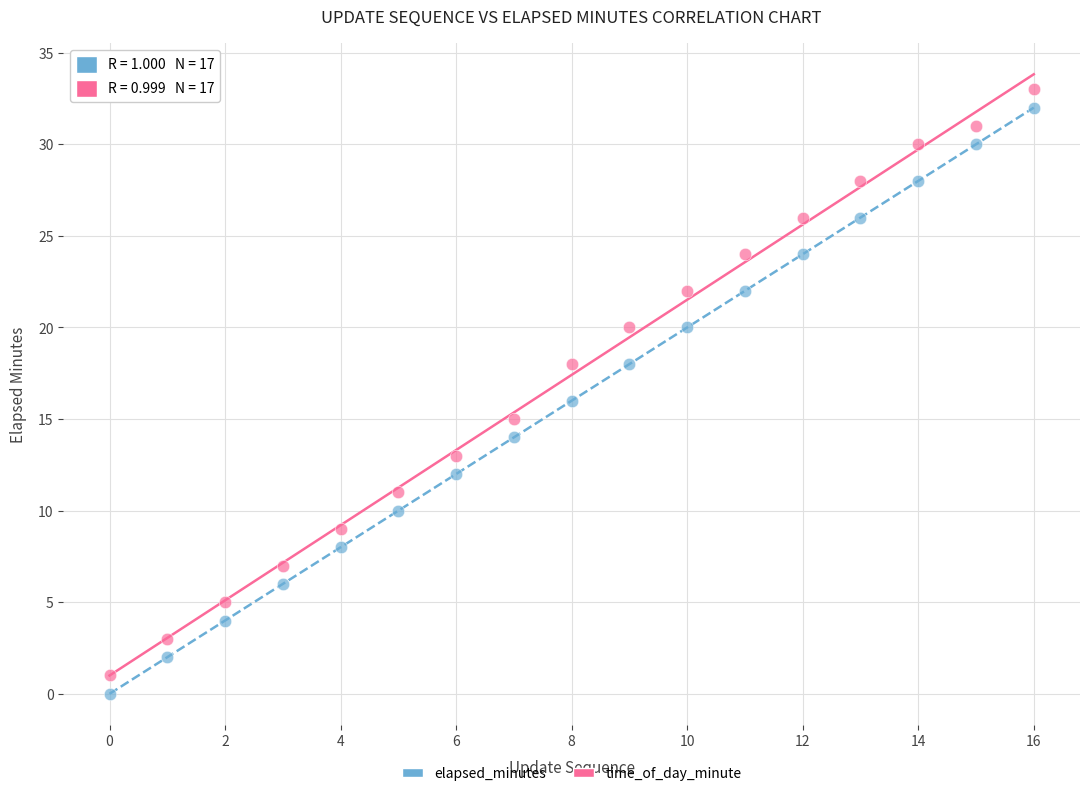

Across all data points, what is the range of Y values (max minus min)?

33